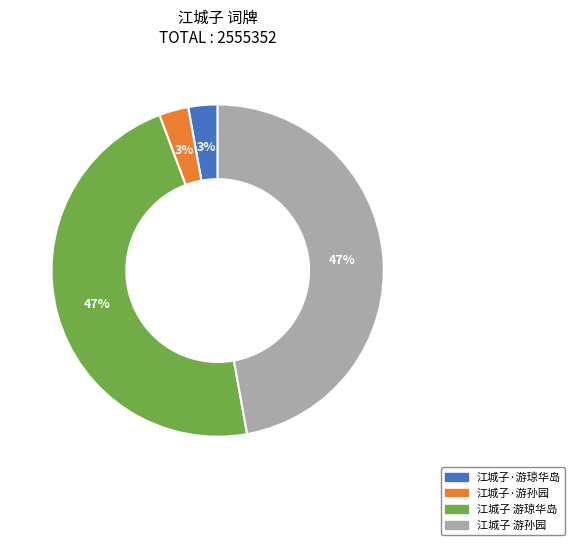

Does 江城子 游琼华岛 account for over 50% of the chart?

No